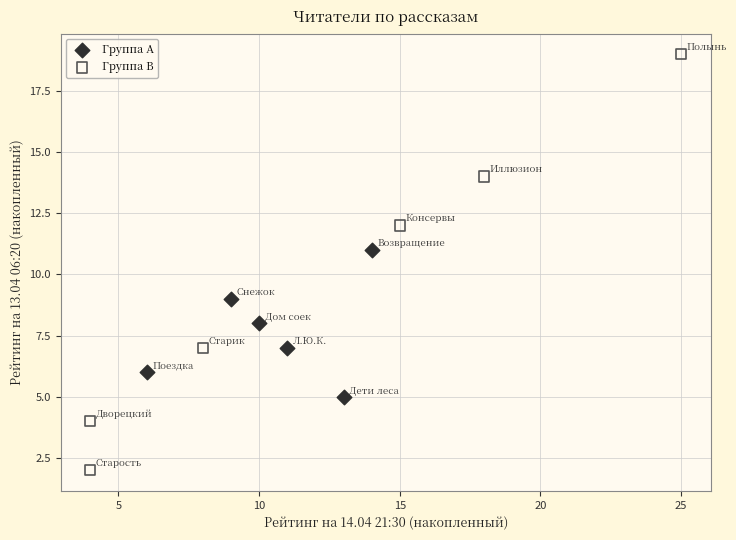

Which series has the largest Y range (max minus min)?

Группа B